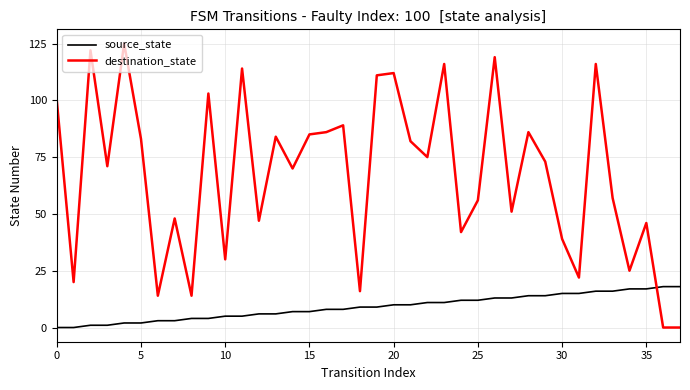

How many intersections are there between source_state and destination_state?

1